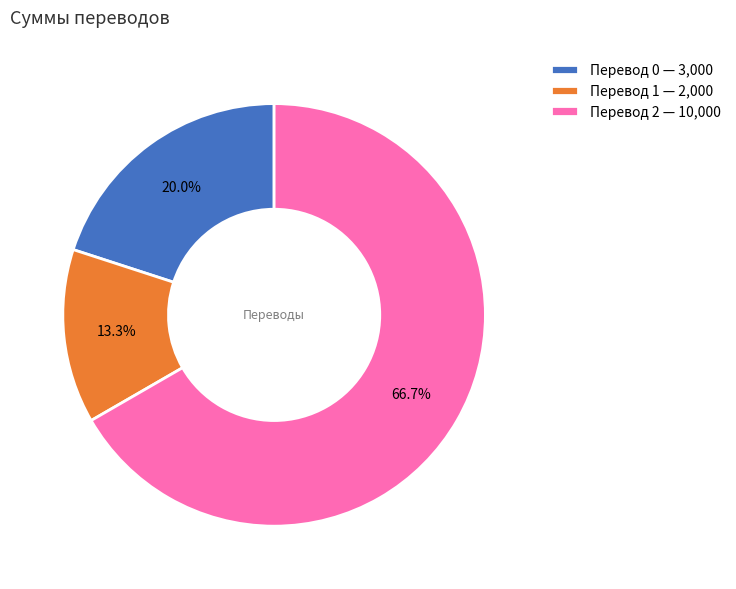

Is there a majority slice in this chart?

Yes